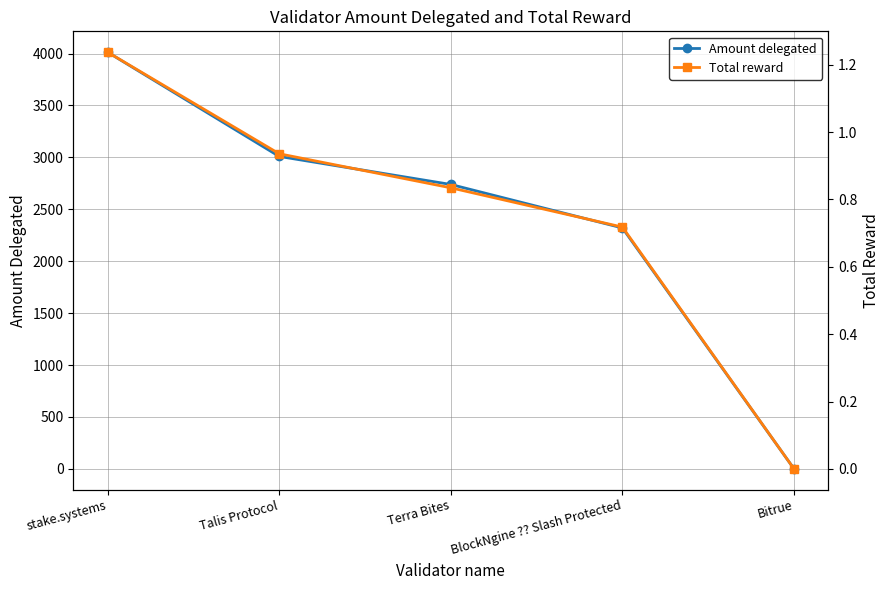

What is the label of the 2nd point from the right?

BlockNgine ?? Slash Protected